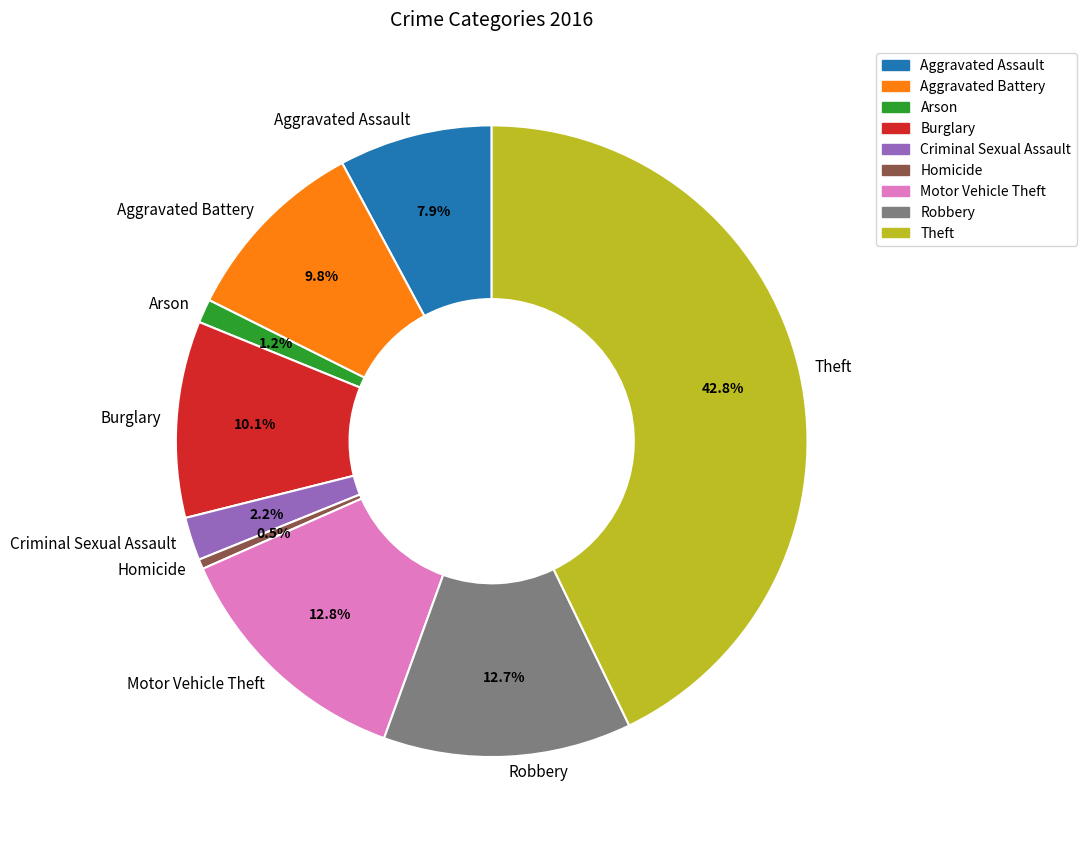

How many segments does this pie chart have?

9